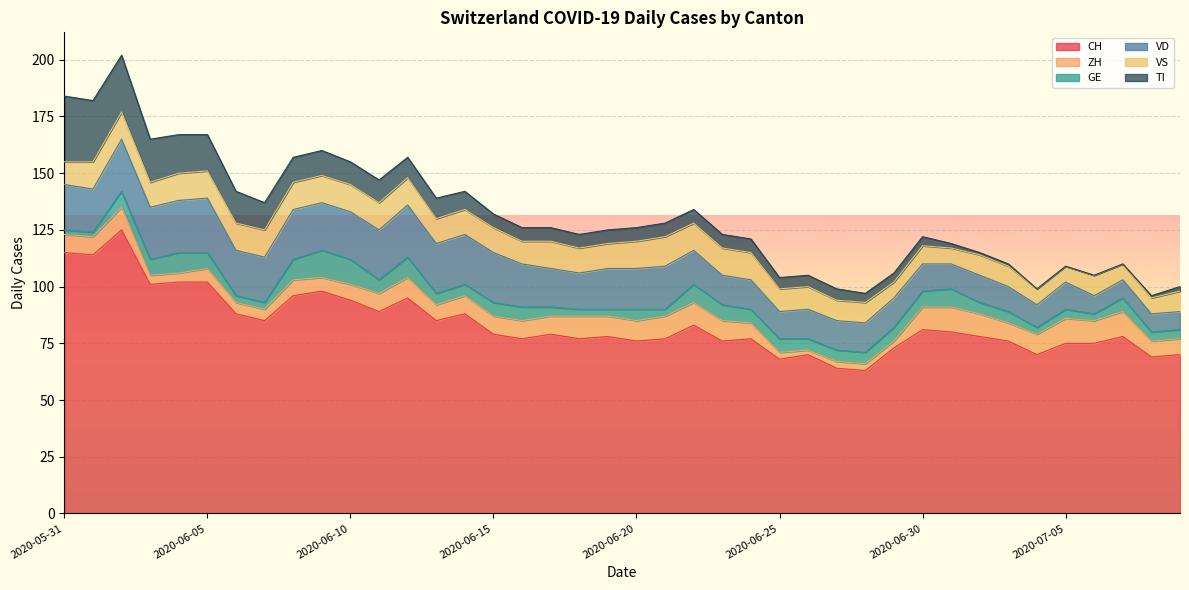

True or false: CH and VD cross at least once.

False